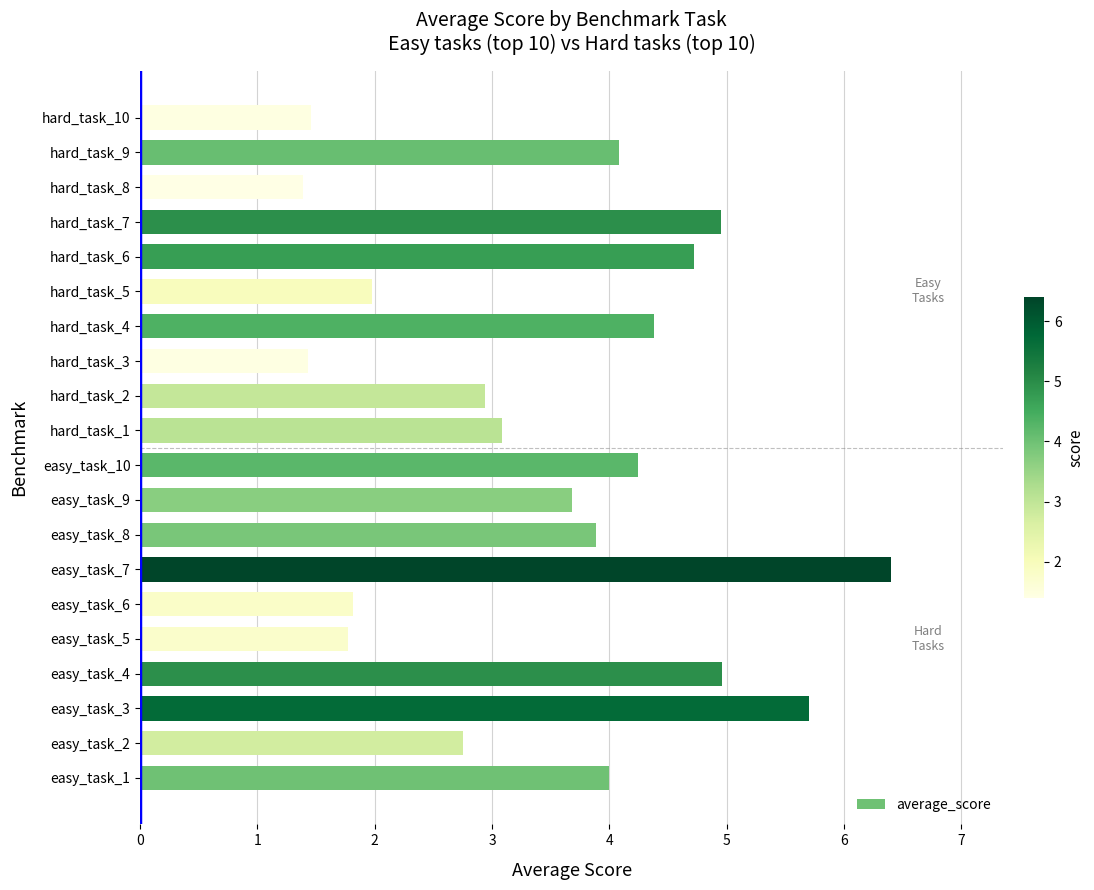

What value does the data have at easy_task_9?

3.7